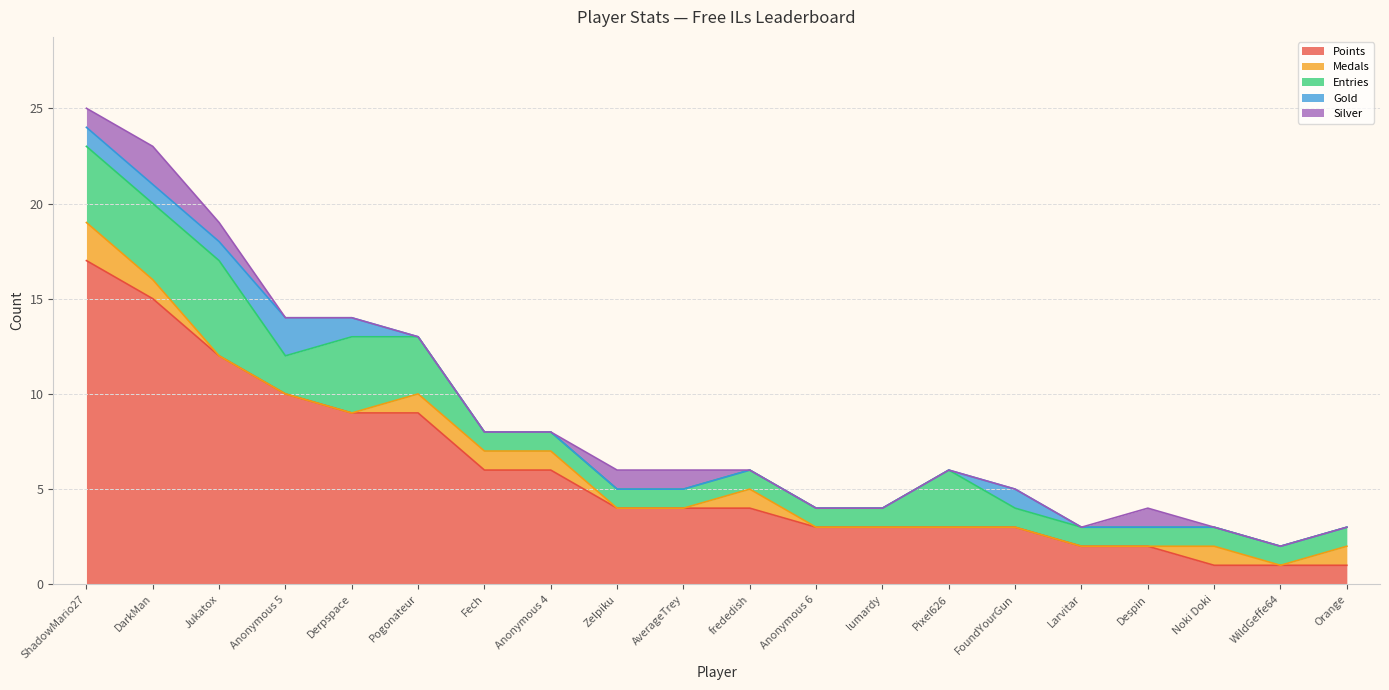

Reading left to right, list all the values displayed in this chart.

Points: 17	15	12	10	9	9	6	6	4	4	4	3	3	3	3	2	2	1	1	1
Medals: 2	1	0	0	0	1	1	1	0	0	1	0	0	0	0	0	0	1	0	1
Entries: 4	4	5	2	4	3	1	1	1	1	1	1	1	3	1	1	1	1	1	1
Gold: 1	1	1	2	1	0	0	0	0	0	0	0	0	0	1	0	0	0	0	0
Silver: 1	2	1	0	0	0	0	0	1	1	0	0	0	0	0	0	1	0	0	0